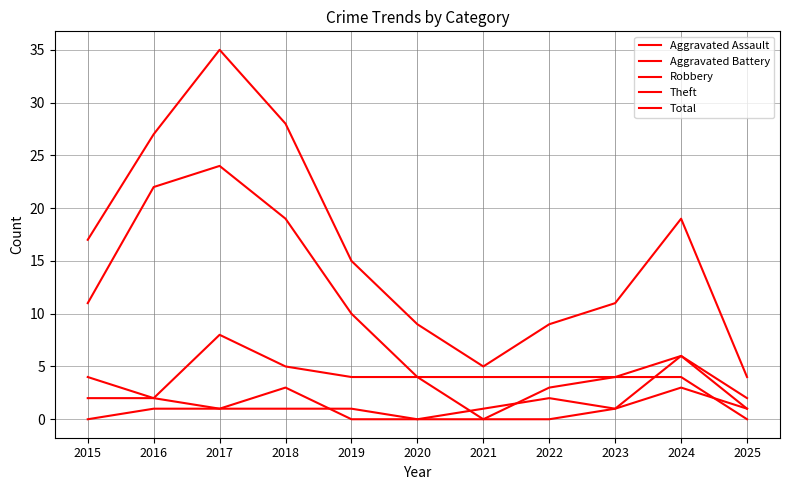

Reading right to left, what are all the values shown in this chart?

Aggravated Assault: 2025=1	2024=6	2023=1	2022=0	2021=0	2020=0	2019=1	2018=1	2017=1	2016=1	2015=0
Aggravated Battery: 2025=1	2024=3	2023=1	2022=2	2021=1	2020=0	2019=0	2018=3	2017=1	2016=2	2015=2
Robbery: 2025=2	2024=6	2023=4	2022=3	2021=0	2020=4	2019=4	2018=5	2017=8	2016=2	2015=4
Theft: 2025=0	2024=4	2023=4	2022=4	2021=4	2020=4	2019=10	2018=19	2017=24	2016=22	2015=11
Total: 2025=4	2024=19	2023=11	2022=9	2021=5	2020=9	2019=15	2018=28	2017=35	2016=27	2015=17